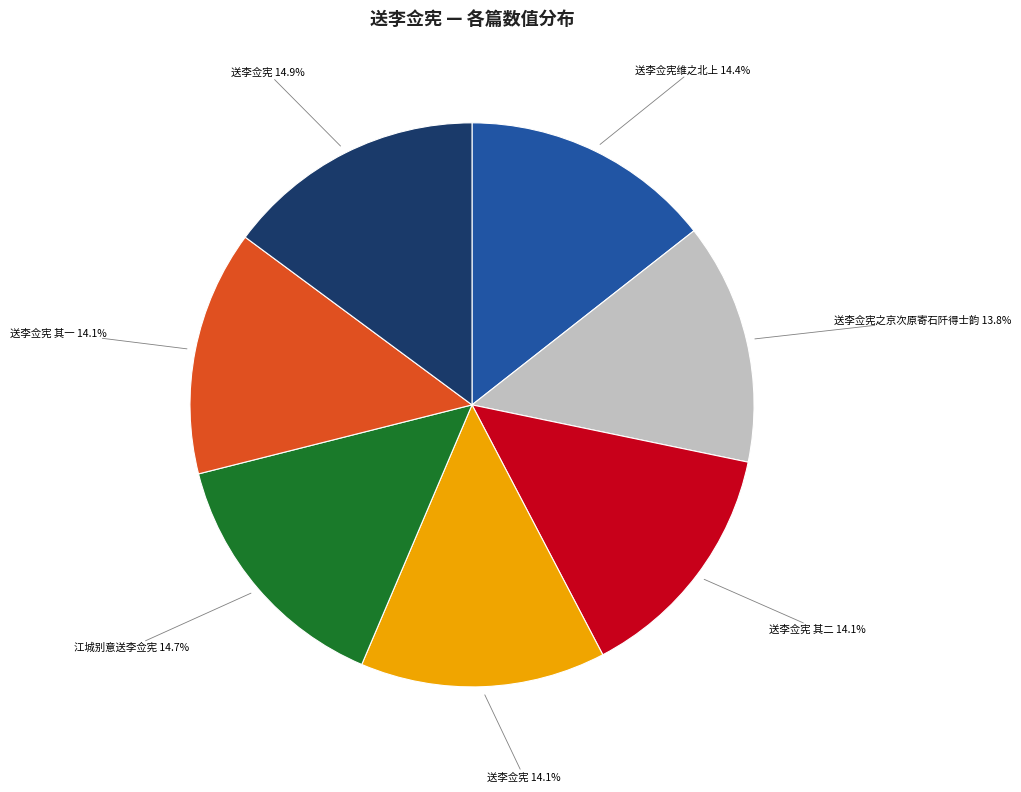

Does any single category account for the majority?

No